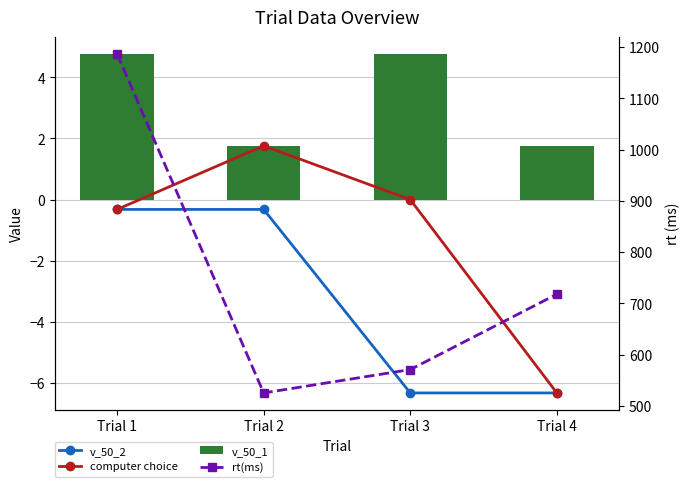

List the labels in order of rt(ms) value, smallest first.

Trial 2, Trial 3, Trial 4, Trial 1